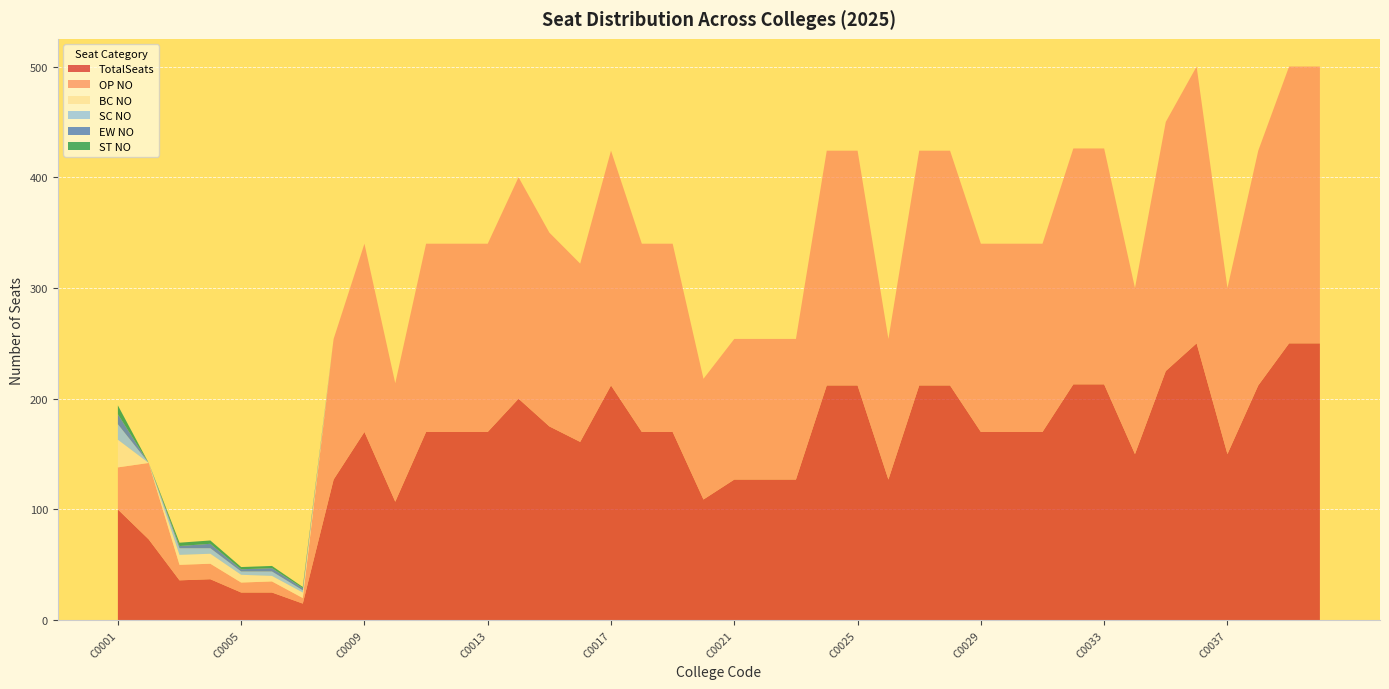

Reading left to right, list all the values displayed in this chart.

TotalSeats: 100	73	36	37	25	25	15	127	170	107	170	170	170	200	175	161	212	170	170	109	127	127	127	212	212	127	212	212	170	170	170	213	213	150	225	250	150	212	250	250
OP NO: 38	69	14	14	9	10	5	127	170	107	170	170	170	200	175	161	212	170	170	109	127	127	127	212	212	127	212	212	170	170	170	213	213	150	225	250	150	212	250	250
BC NO: 25	0	9	9	7	5	5	0	0	0	0	0	0	0	0	0	0	0	0	0	0	0	0	0	0	0	0	0	0	0	0	0	0	0	0	0	0	0	0	0
SC NO: 14	0	6	5	3	4	2	0	0	0	0	0	0	0	0	0	0	0	0	0	0	0	0	0	0	0	0	0	0	0	0	0	0	0	0	0	0	0	0	0
EW NO: 9	0	2	4	2	3	2	0	0	0	0	0	0	0	0	0	0	0	0	0	0	0	0	0	0	0	0	0	0	0	0	0	0	0	0	0	0	0	0	0
ST NO: 8	0	3	3	2	2	1	0	0	0	0	0	0	0	0	0	0	0	0	0	0	0	0	0	0	0	0	0	0	0	0	0	0	0	0	0	0	0	0	0